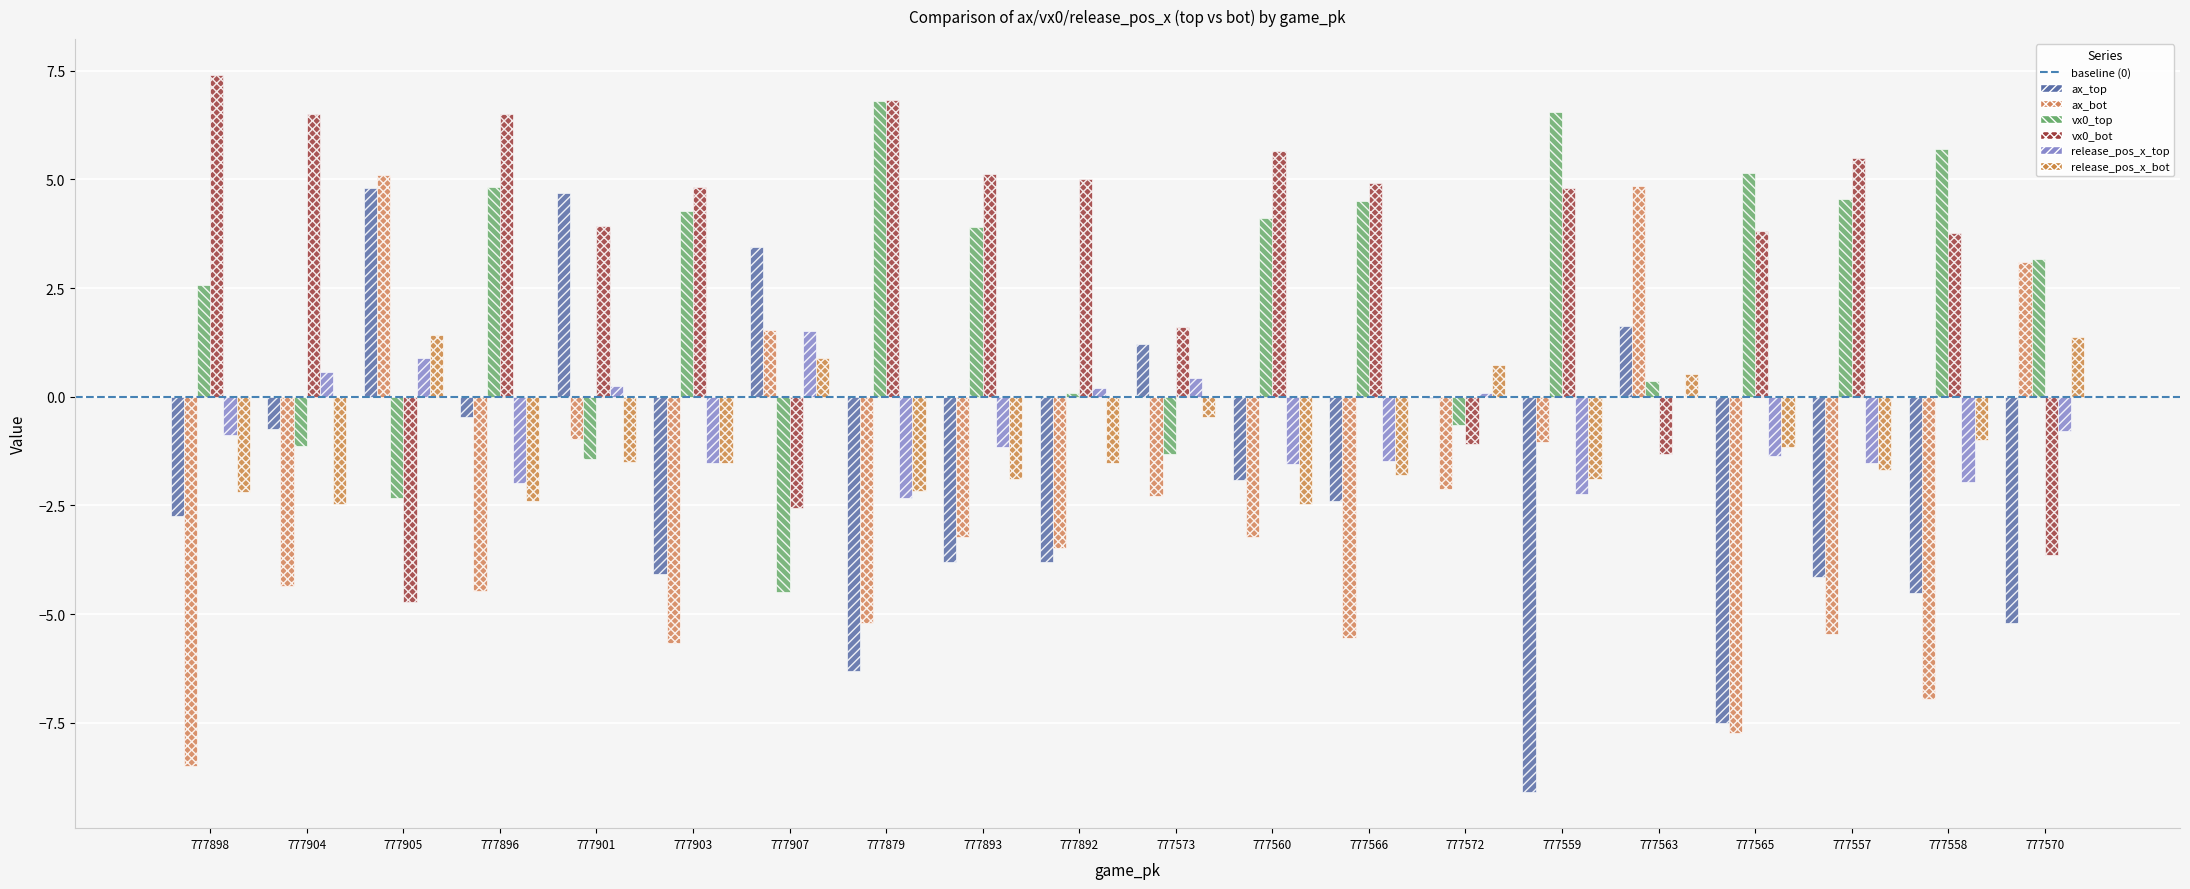

What is the label of the 4th bar from the left?

777896